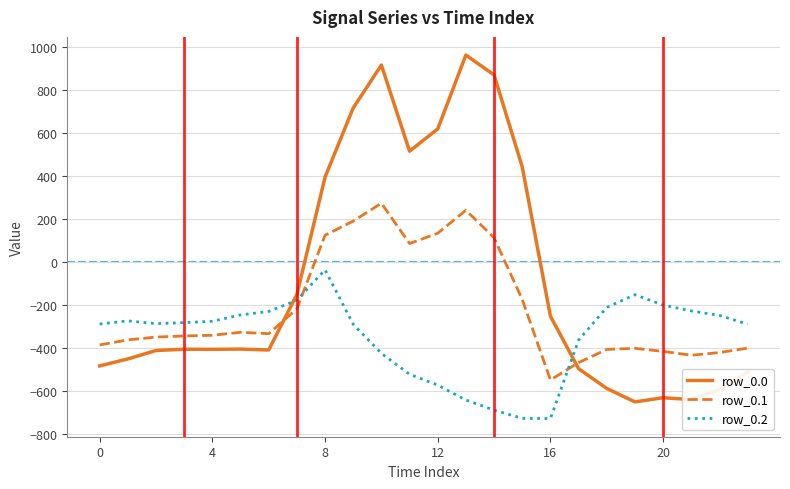

Rank the series by their maximum value, from lowest to highest.

row_0.2, row_0.1, row_0.0